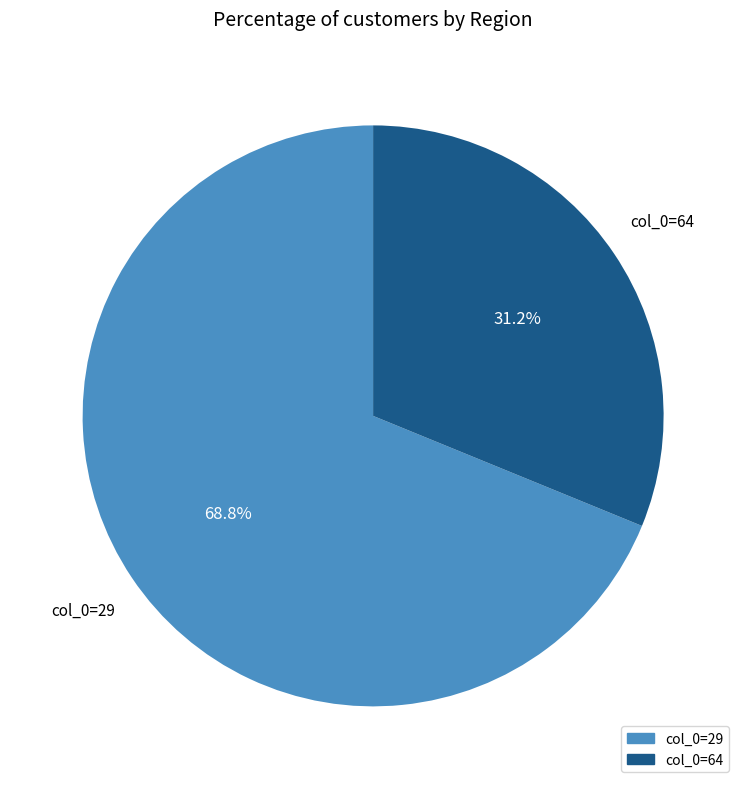

Is there any slice that represents more than half of the pie?

Yes